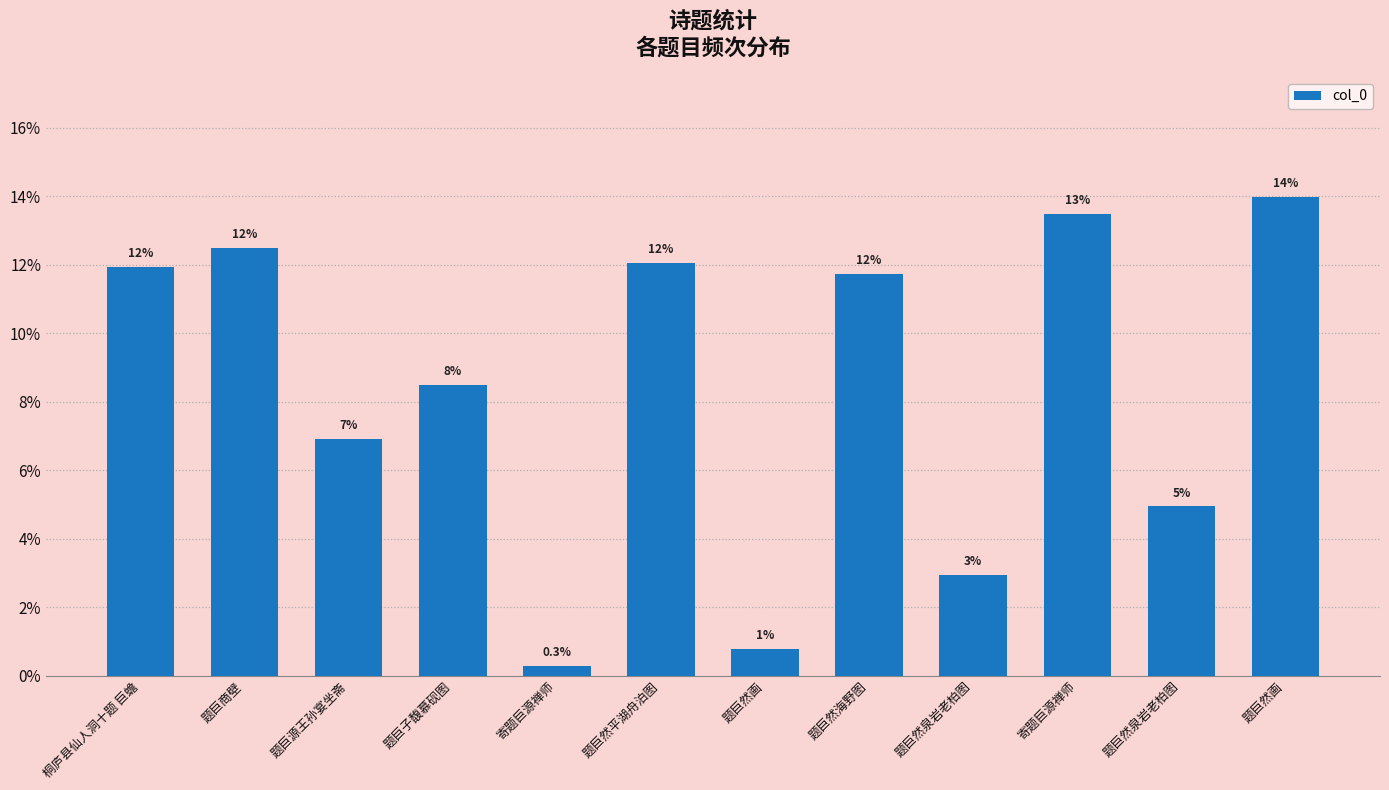

The chart shows a value of 12.1 at 题巨然平湖舟泊图. True or false?

True